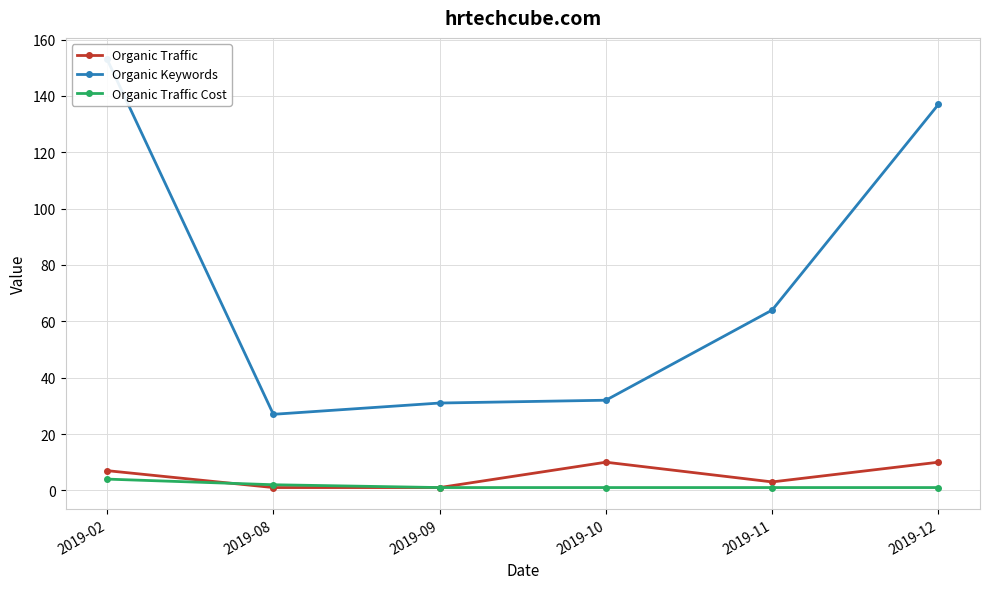

List the series in order of their peak value, highest first.

Organic Keywords, Organic Traffic, Organic Traffic Cost